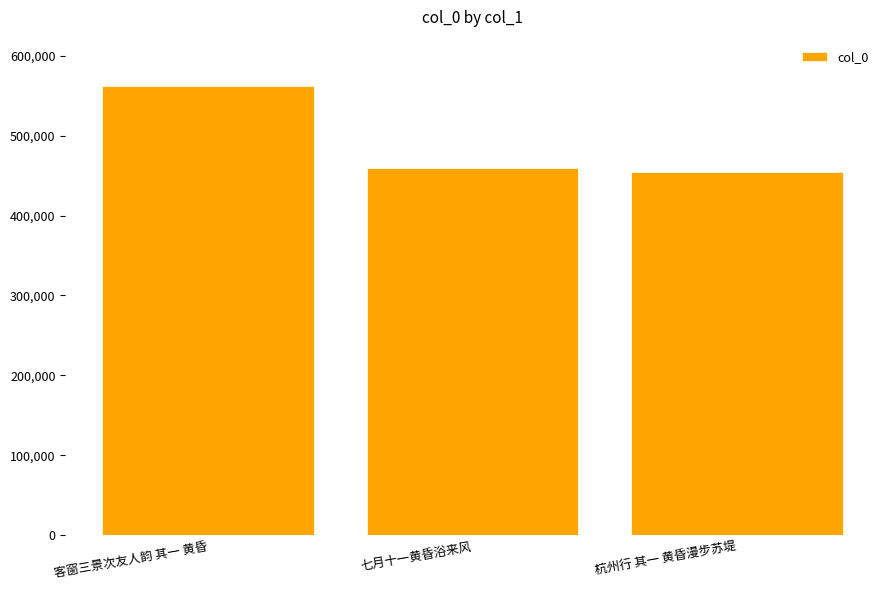

Are the bars horizontal?

No